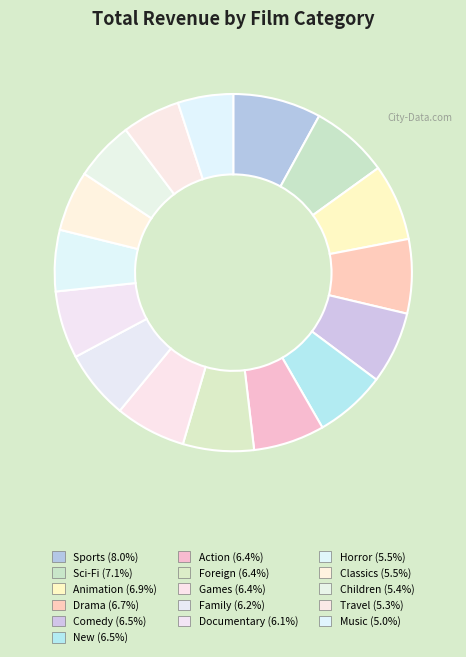

Combined, do Games and Animation account for over 50%?

No